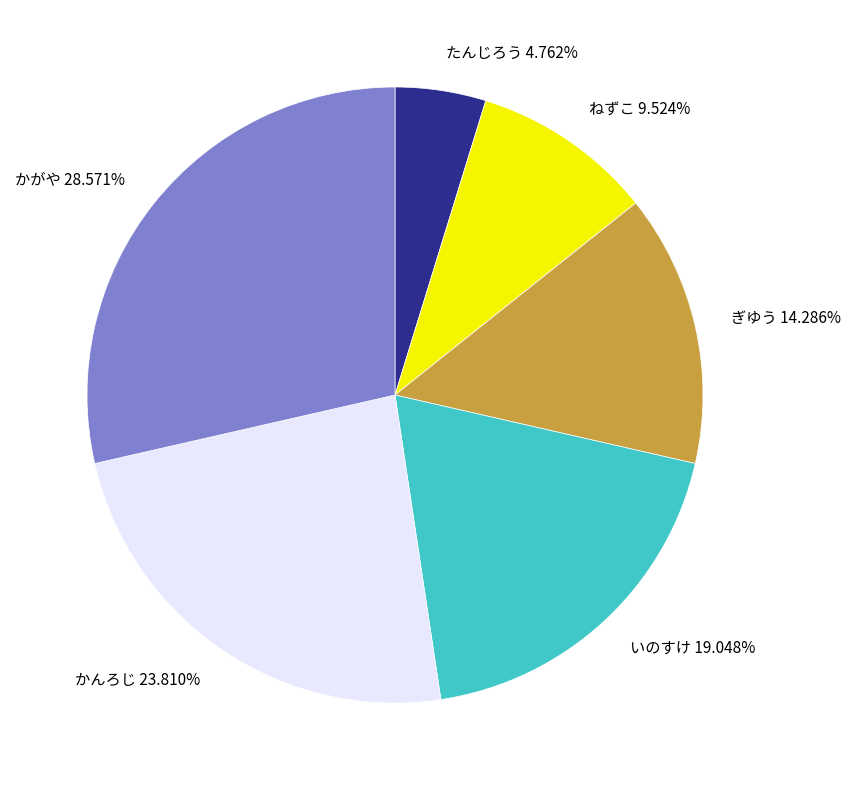

Is there a majority slice in this chart?

No